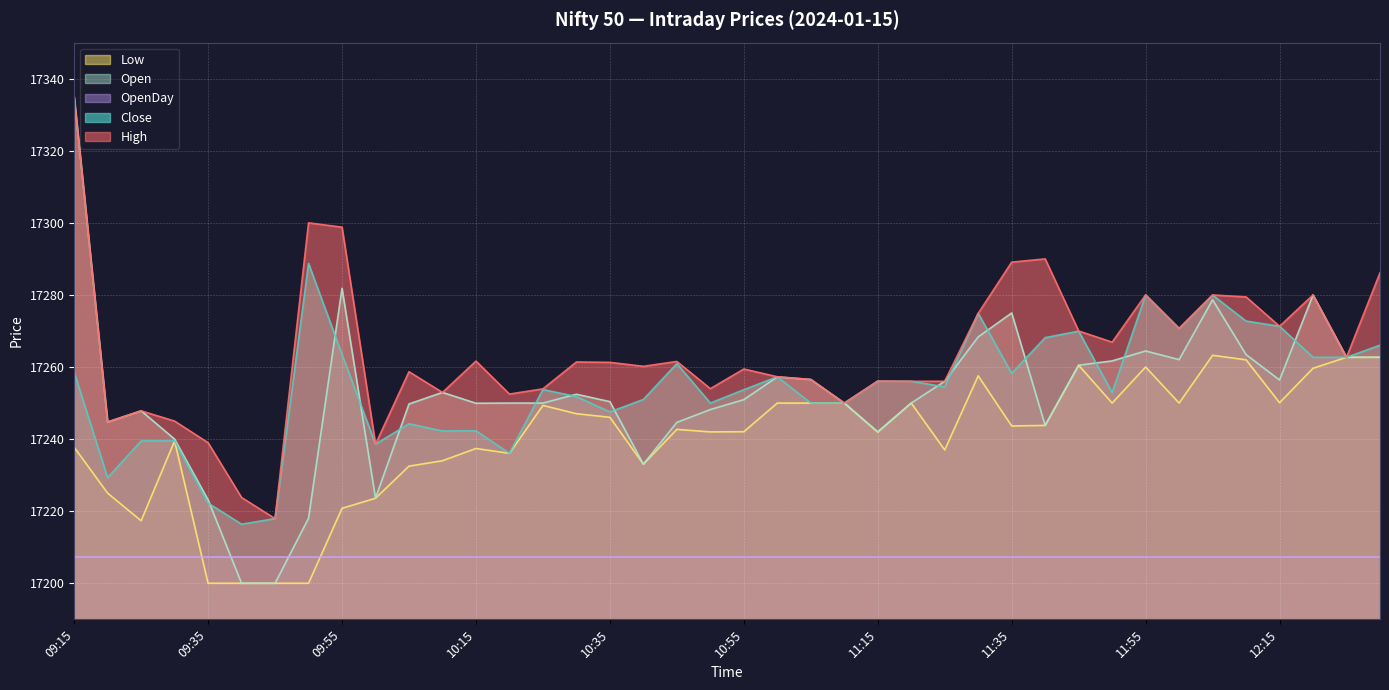

What is the minimum value shown in the chart?

17200.0